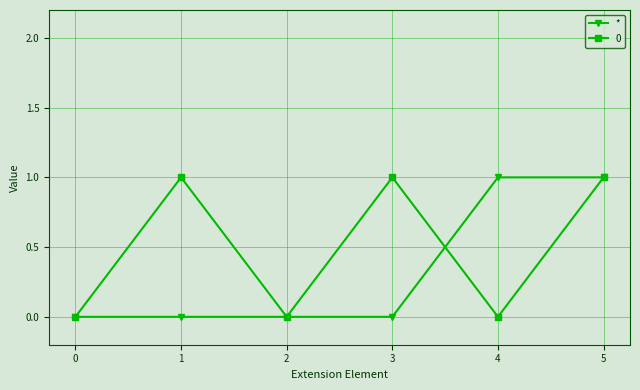

Rank the series by their average value, from lowest to highest.

*, 0